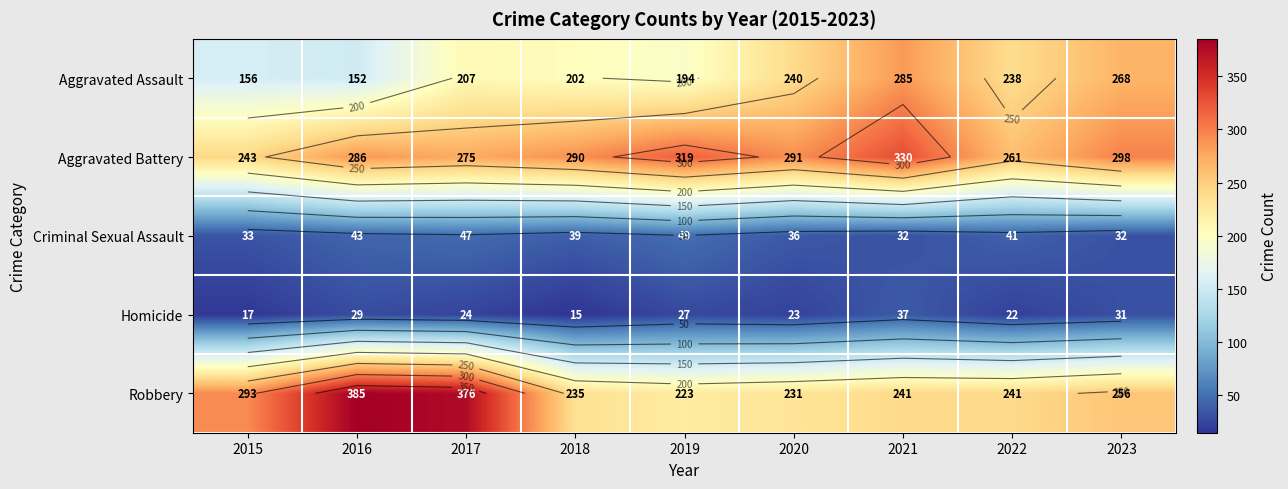

Which series has the largest range (max minus min)?

Robbery